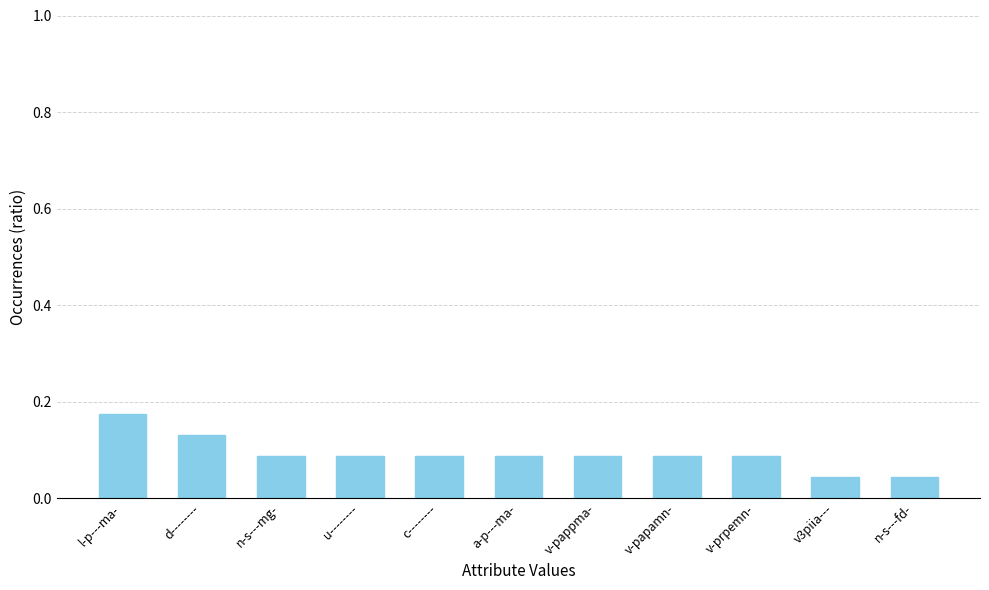

The value at d-------- is 0.0. True or false?

False